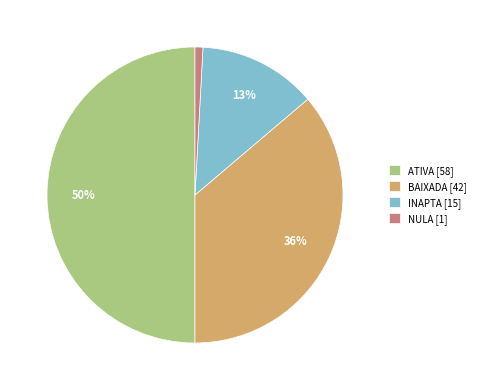

Rank the categories by value from lowest to highest.

NULA, INAPTA, BAIXADA, ATIVA